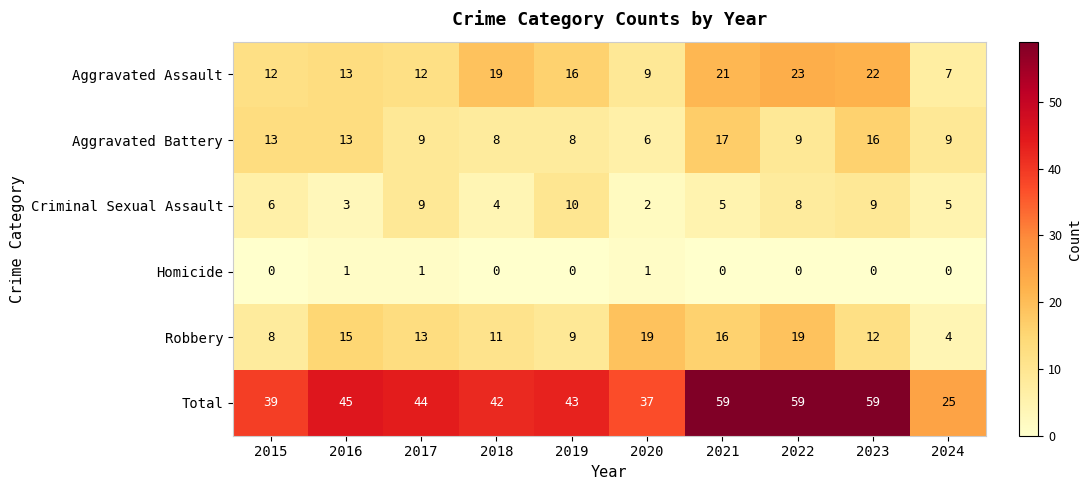

Count the number of data series in this chart.

6